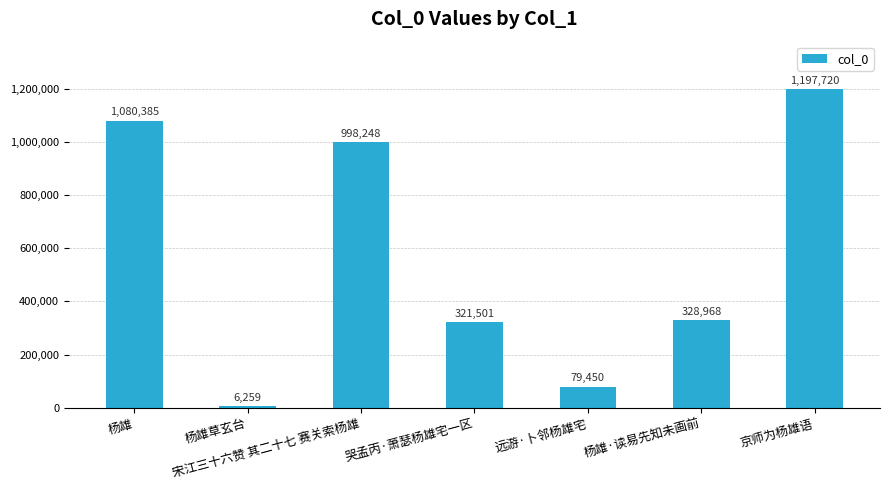

Reading left to right, extract all data points from this chart.

杨雄=1080385	杨雄草玄台=6259	宋江三十六赞 其二十七 赛关索杨雄=998248	哭孟丙·萧瑟杨雄宅一区=321501	远游·卜邻杨雄宅=79450	杨雄·读易先知未画前=328968	京师为杨雄语=1197720